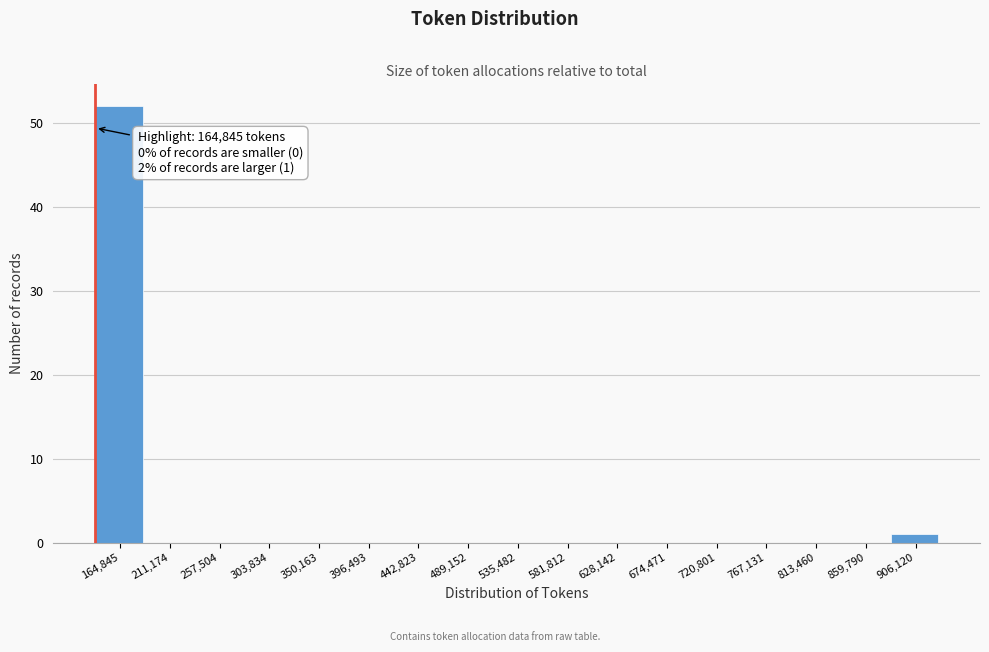

Reading left to right, extract all data points from this chart.

164,845=52	211,174=0	257,504=0	303,834=0	350,163=0	396,493=0	442,823=0	489,152=0	535,482=0	581,812=0	628,142=0	674,471=0	720,801=0	767,131=0	813,460=0	859,790=0	906,120=1